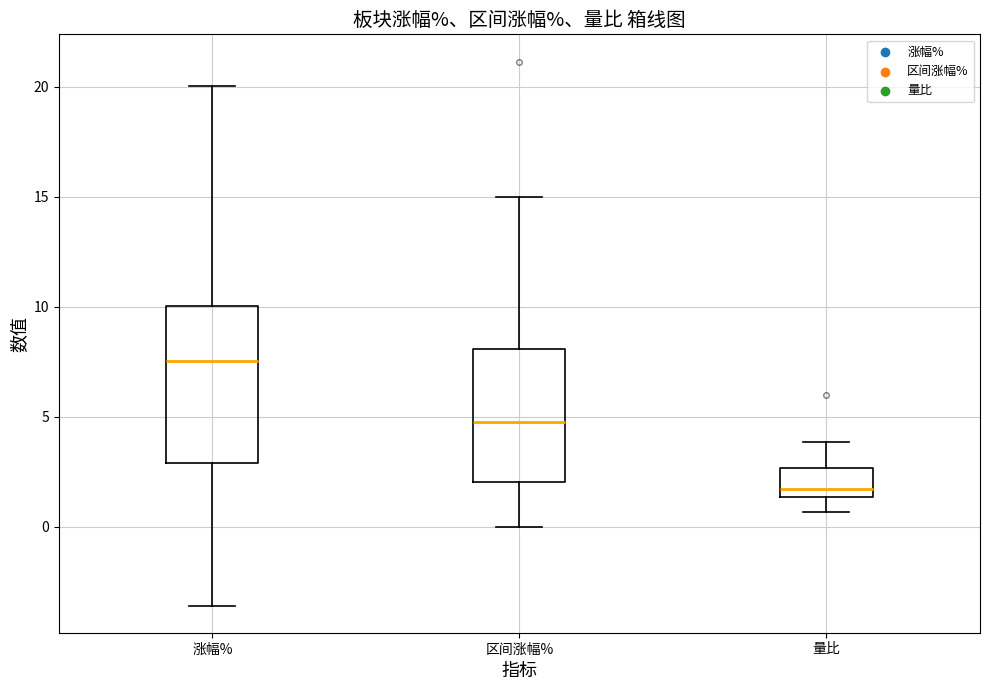

Comparing the boxes themselves (not the whiskers), which one is the tallest?

涨幅%